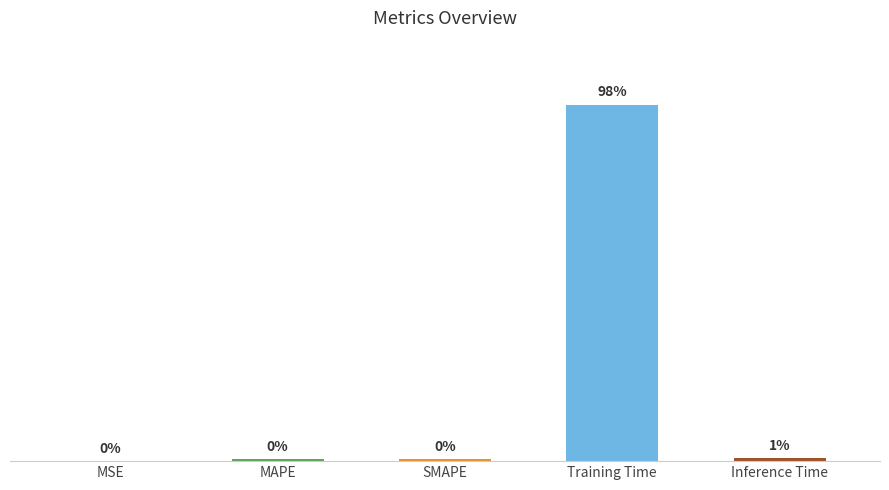

Reading right to left, transcribe all the data shown in this chart.

0.0	0.1	0.0	0.0	0.0